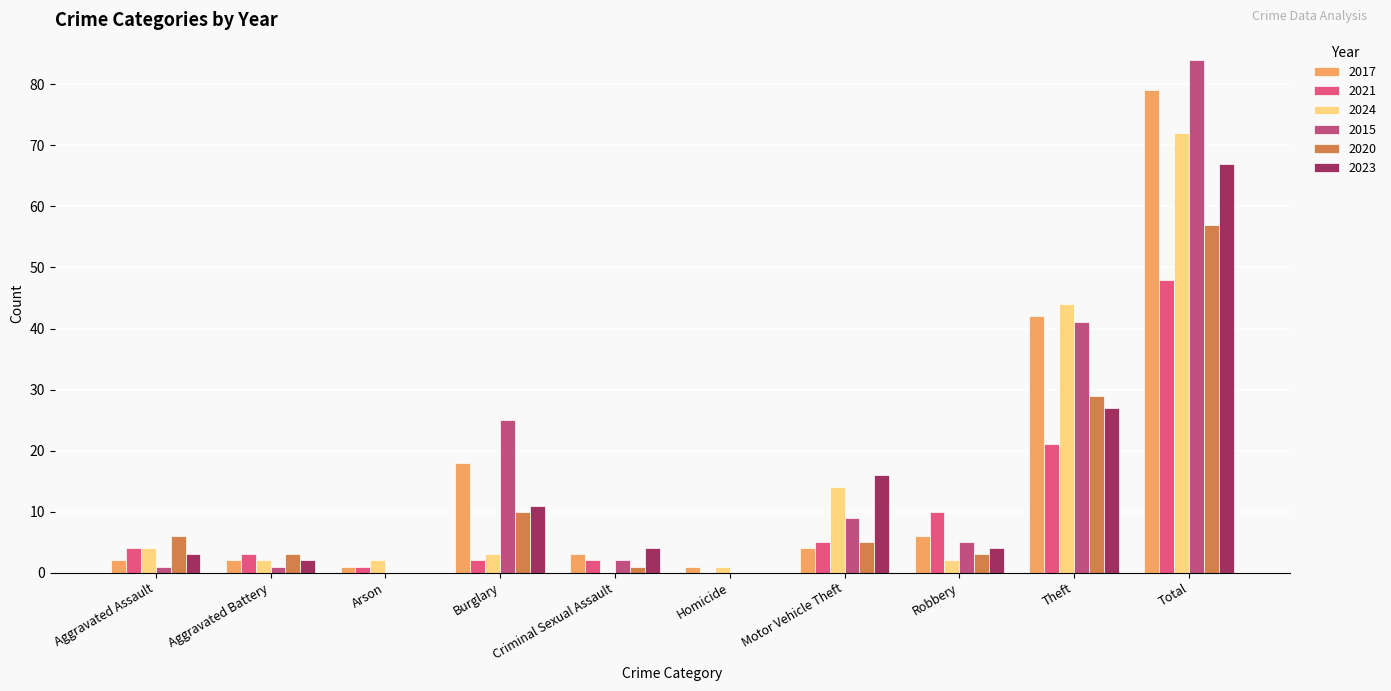

What is the difference between the second highest and second lowest values in the 2017 series?

41